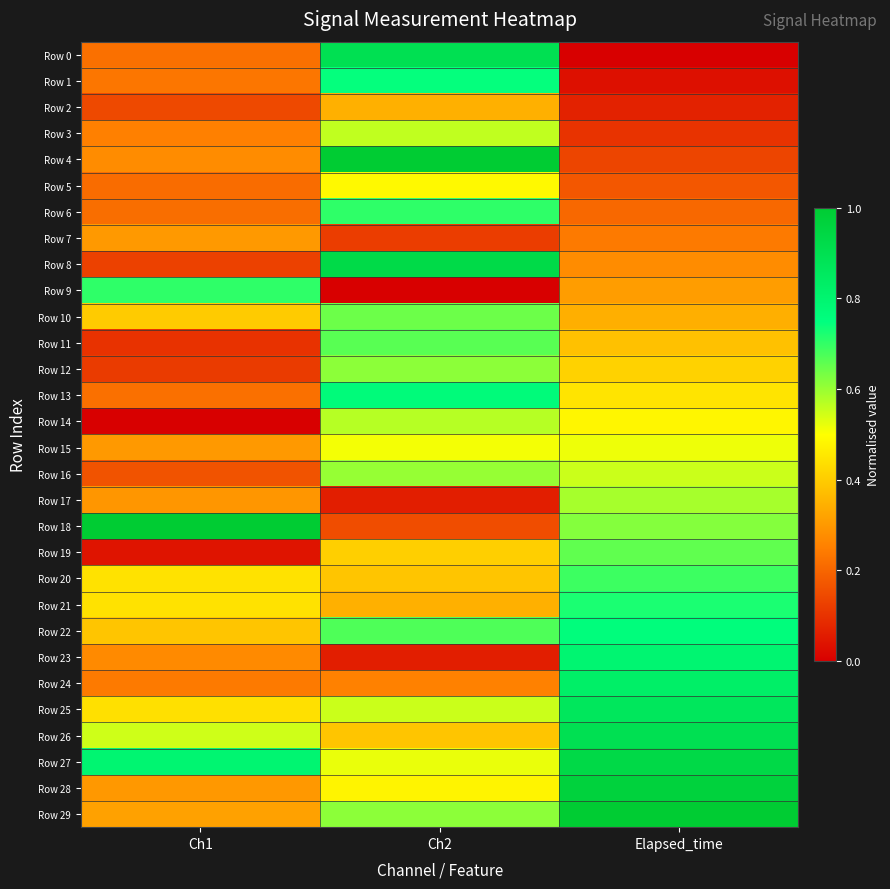

Between Ch1 and Elapsed_time, which series saw the biggest shift?

Row 29